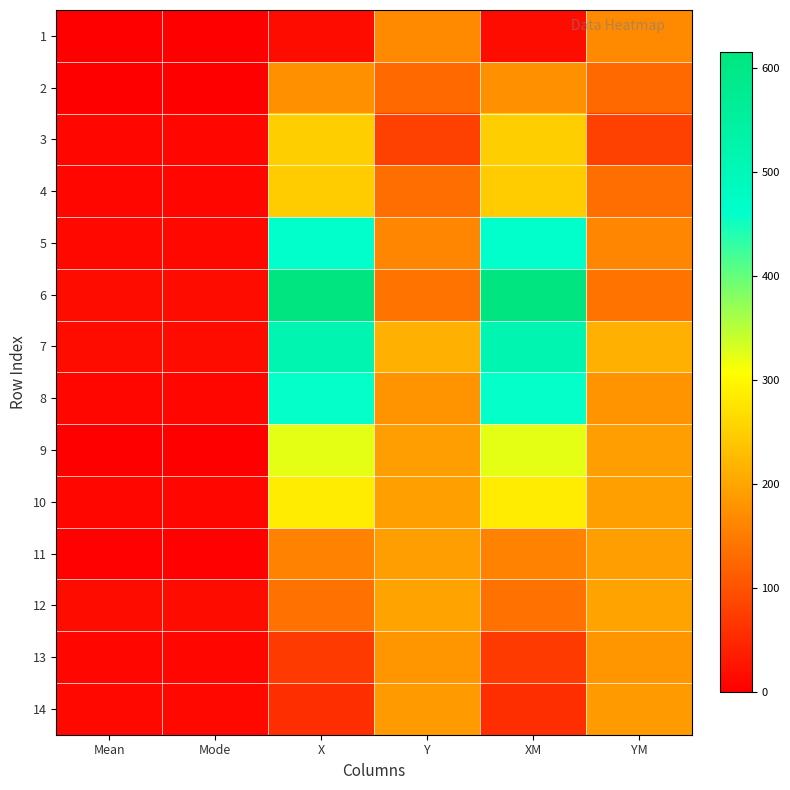

Rank the series by their maximum value, from lowest to highest.

1, 2, 13, 14, 11, 12, 4, 3, 10, 9, 8, 5, 7, 6